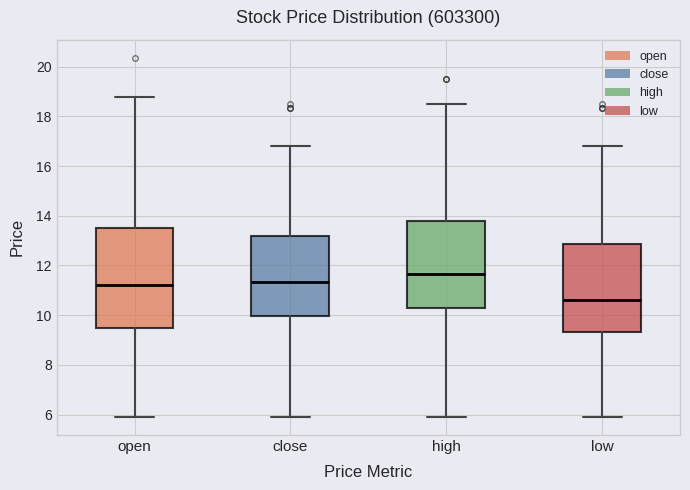

Where does the median line of the box for close sit on the y-axis? The values are not printed on the chart, so give them approximately, as read against the axis.

11.4